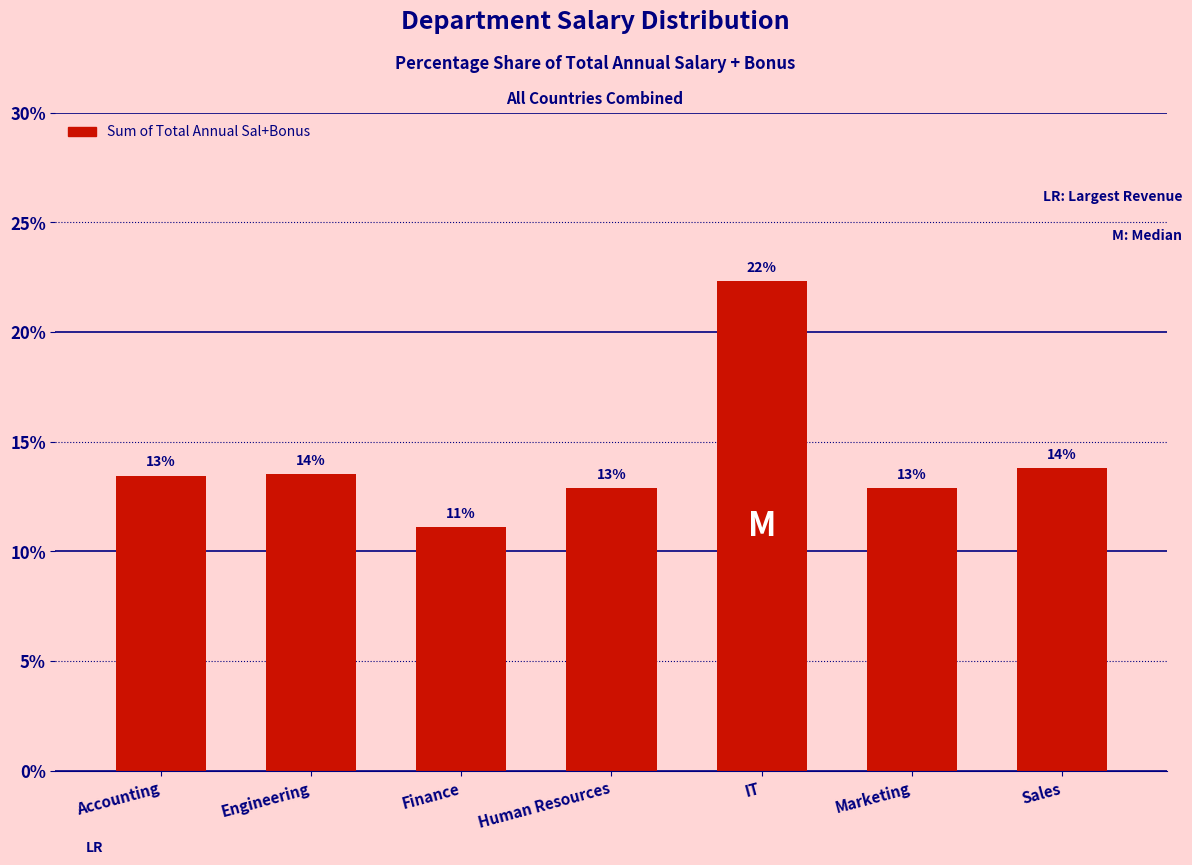

Are the bars horizontal?

No